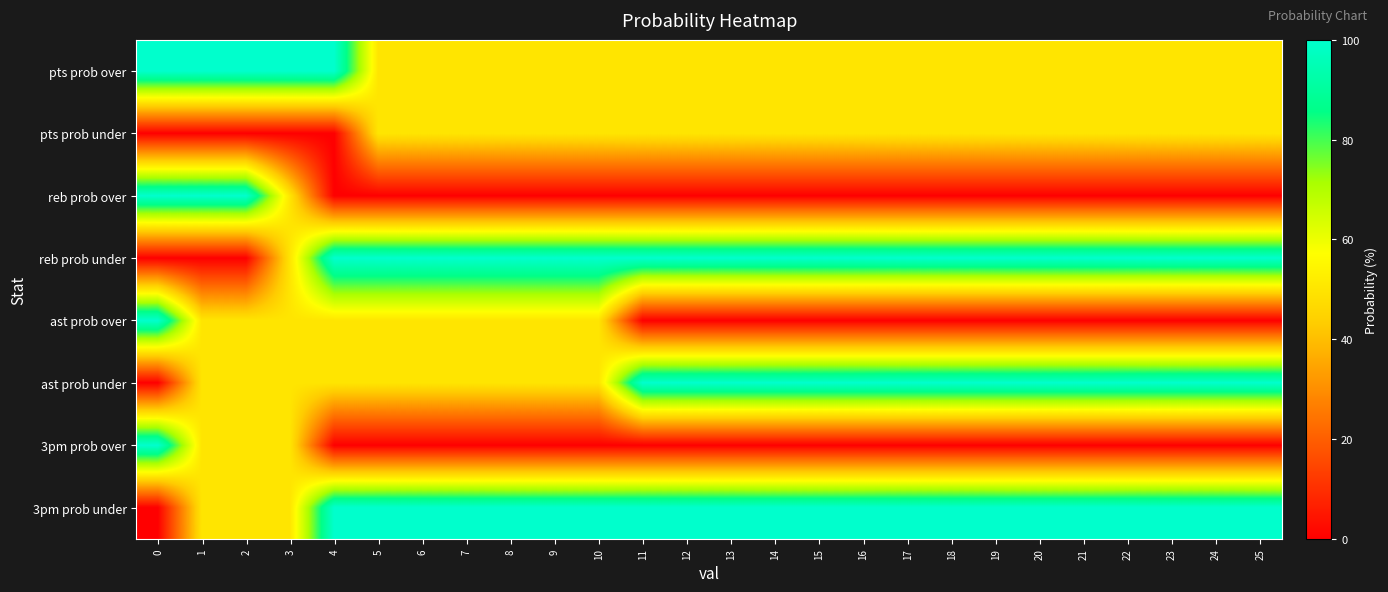

How many categories are shown in the chart?

26